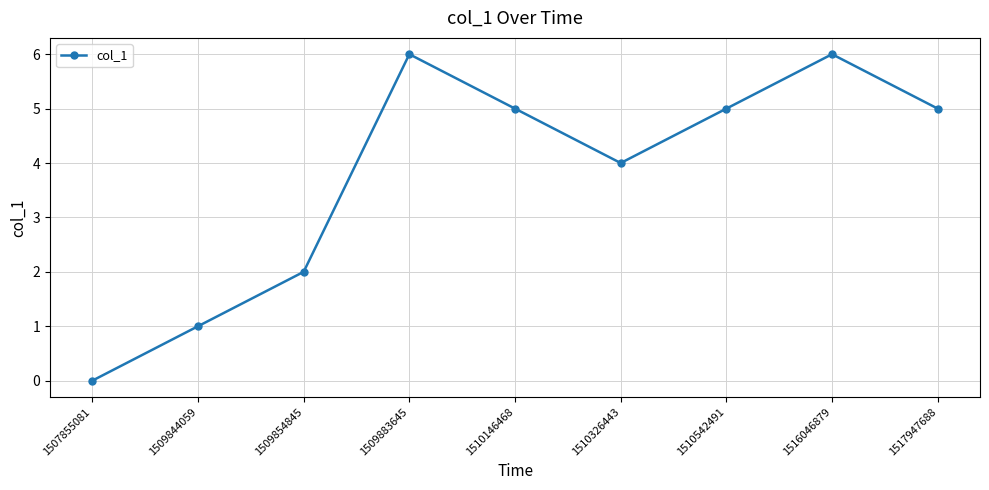

Reading left to right, what are all the values shown in this chart?

1507855081=0	1509844059=1	1509854845=2	1509883645=6	1510146468=5	1510326443=4	1510542491=5	1516046879=6	1517947688=5